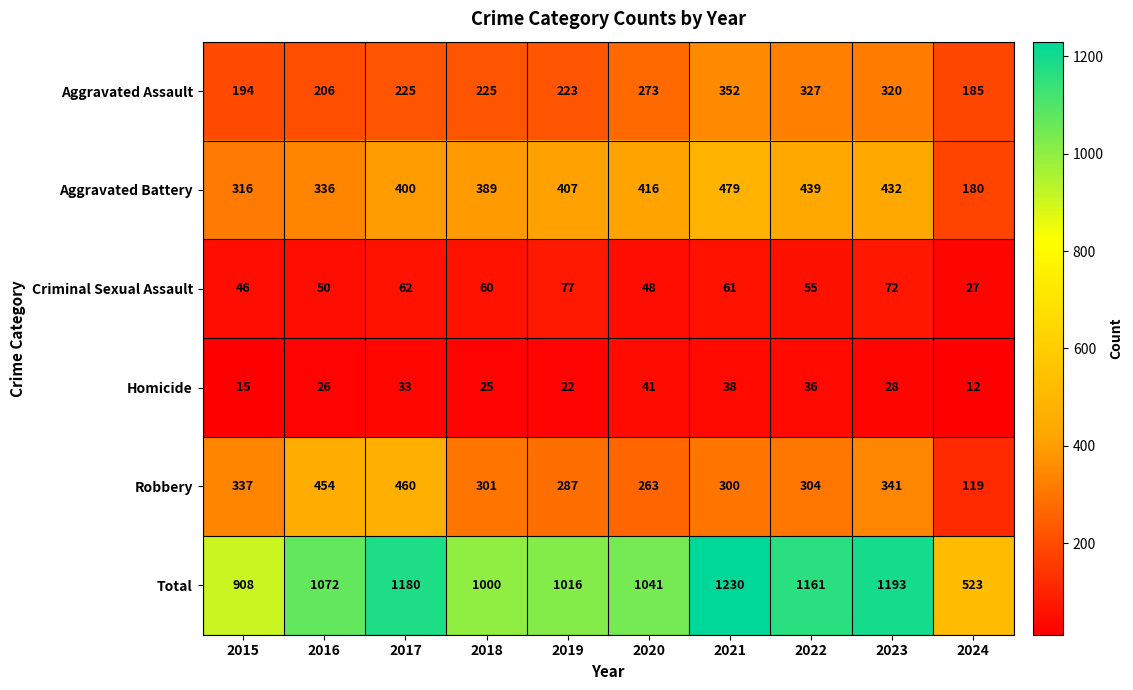

What is the sum of the Robbery values at 2021 and 2024?

419